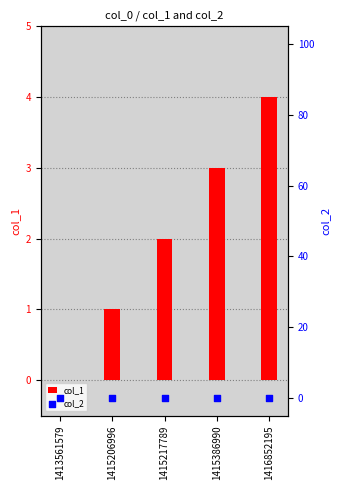

Which series has the largest total across all categories?

col_1